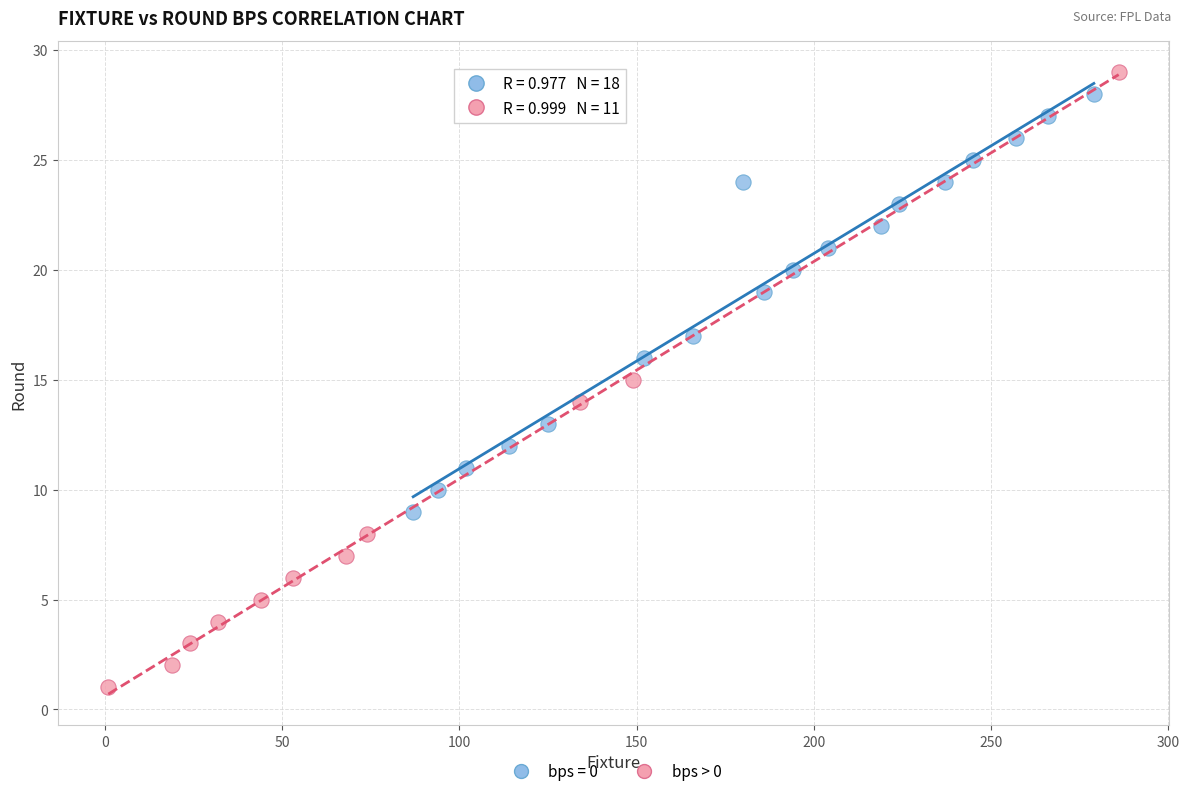

Which series has the largest Y range (max minus min)?

bps > 0